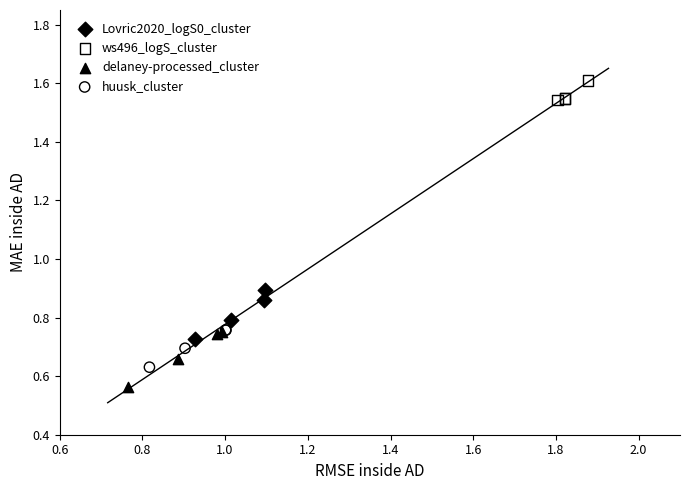

Which series reaches the maximum Y coordinate?

ws496_logS_cluster